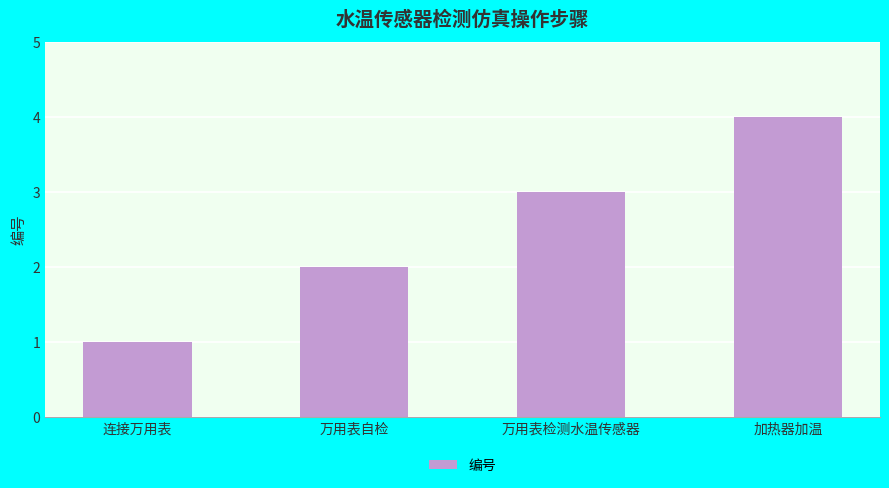

Which category has the lowest value across all series?

连接万用表